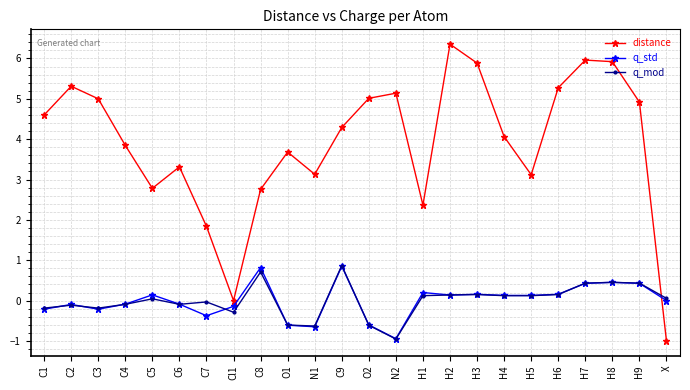

Which series has the widest spread of values?

distance